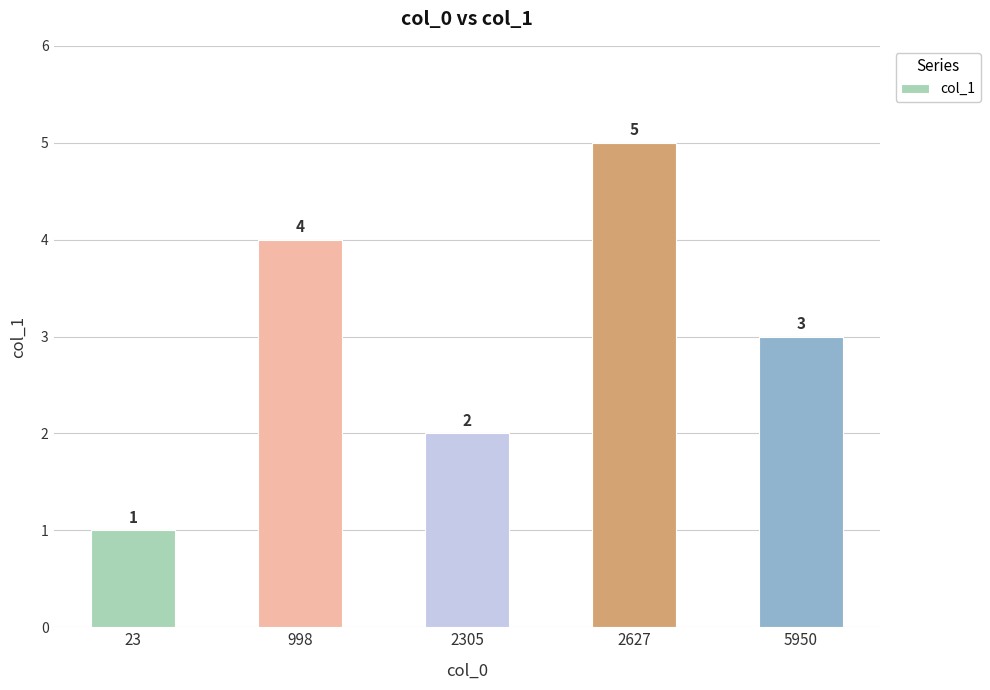

How many data points does each series have?

5